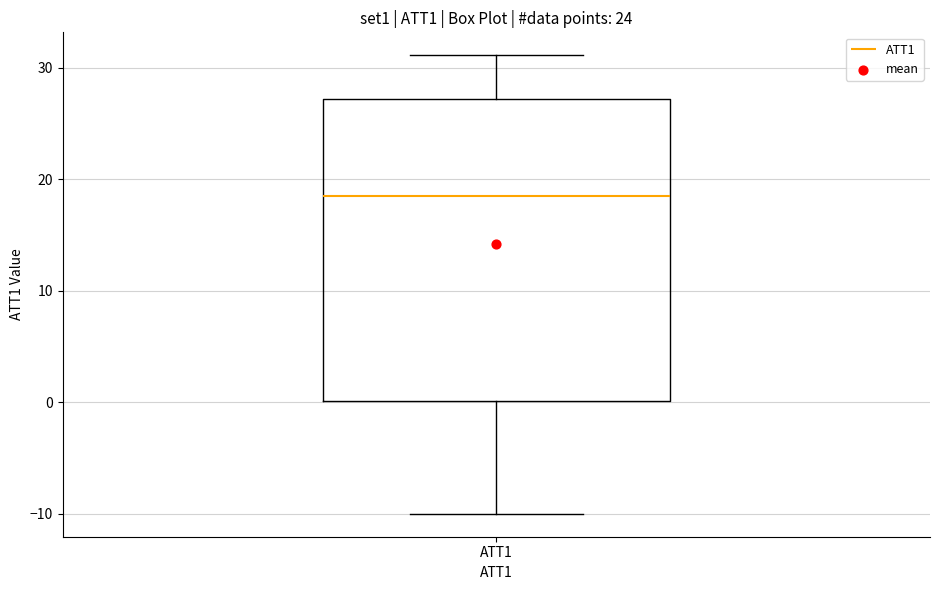

Read this box plot against the y-axis: the position of the median line, the range covered by the box, and the ends of both whiskers. The values are not printed on the chart, so give them approximately, as read against the axis.

median 18, box 0 to 27, whiskers -10 to 31